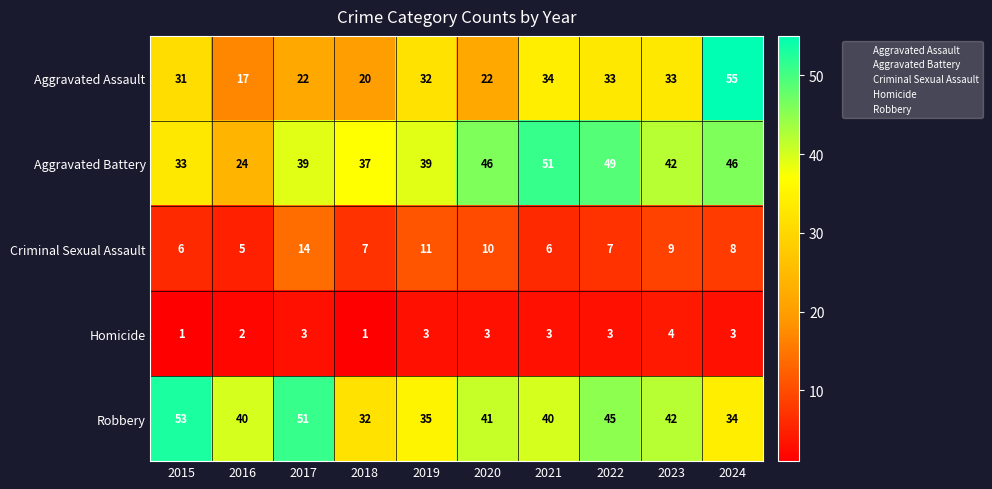

At how many categories does at least one series exceed 2?

10